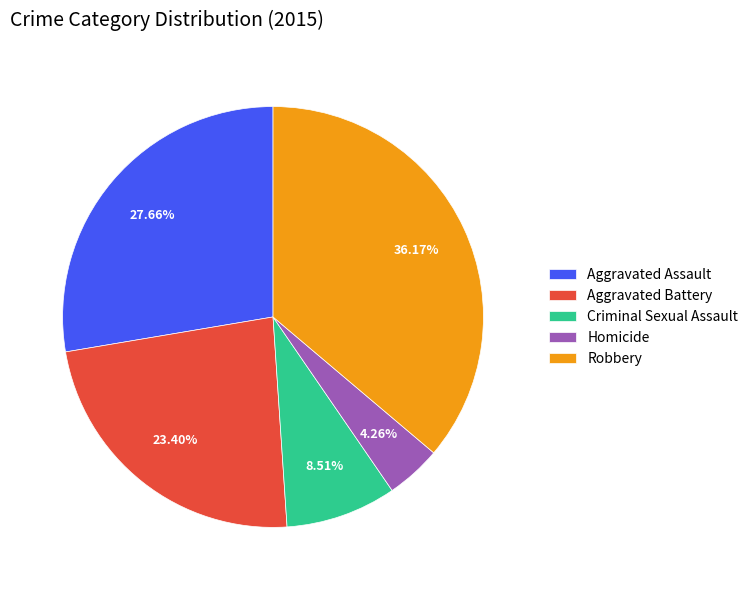

Which has a higher value, Robbery or Aggravated Battery?

Robbery